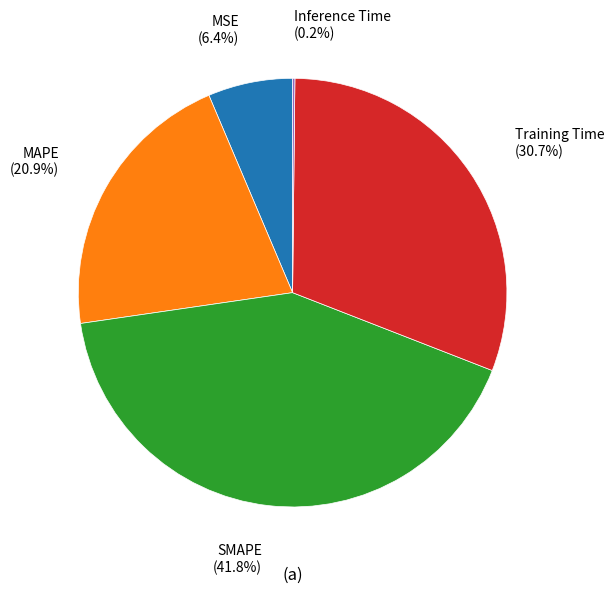

To the nearest percent, what is the difference between the largest and smallest slice percentages?

42%